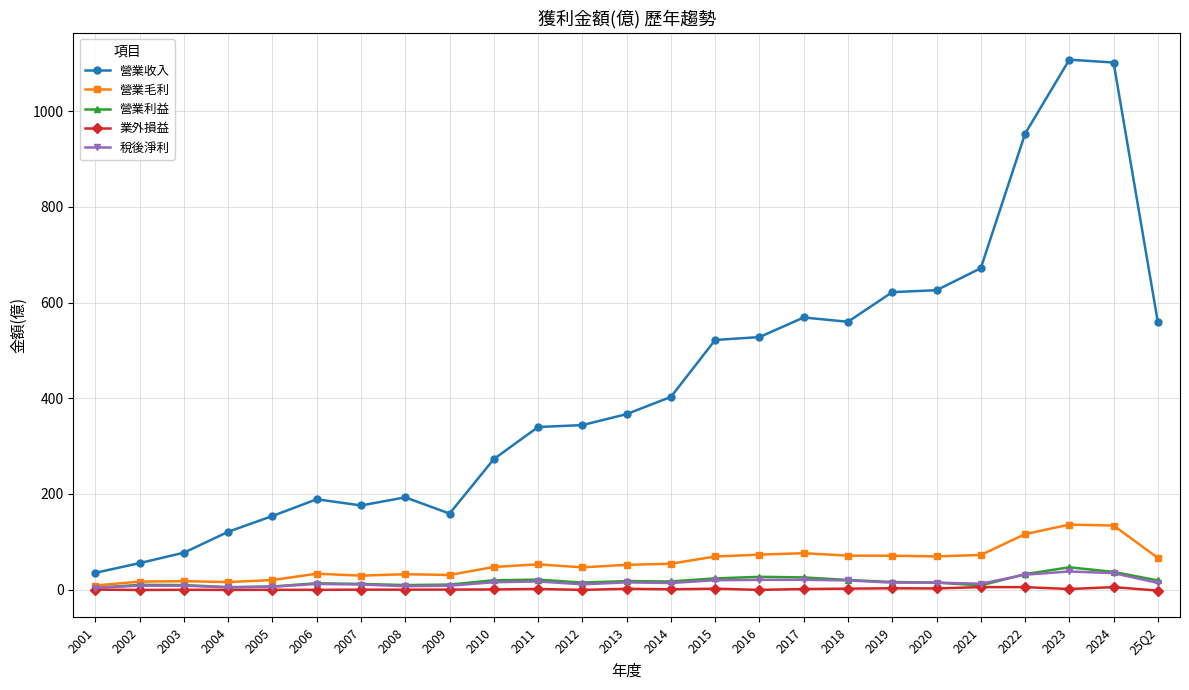

What are all the series names shown in the legend?

營業收入, 營業毛利, 營業利益, 業外損益, 稅後淨利